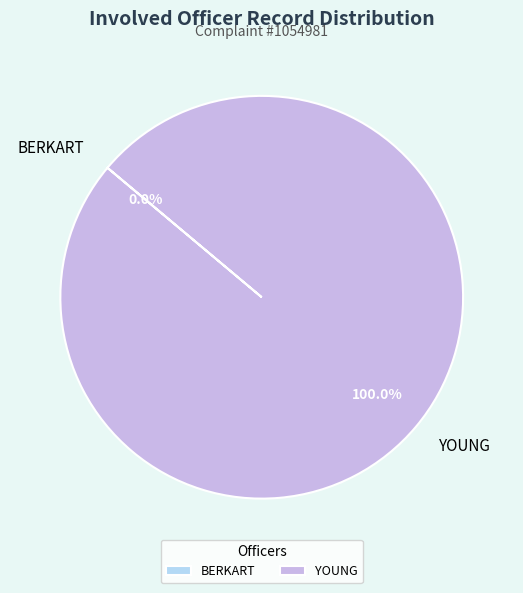

Which slice is the largest?

YOUNG